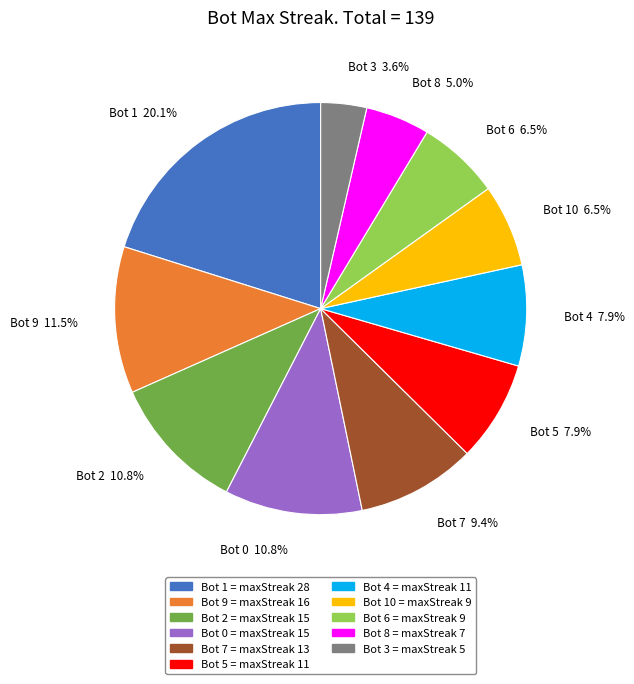

Is there a majority slice in this chart?

No